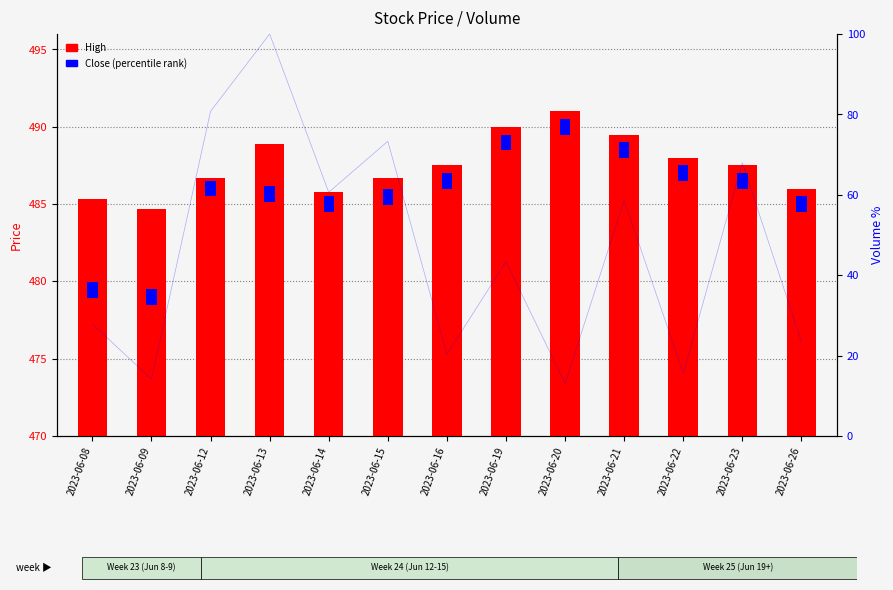

Rank the series by their maximum value, from highest to lowest.

High (count), Close (percentile rank)